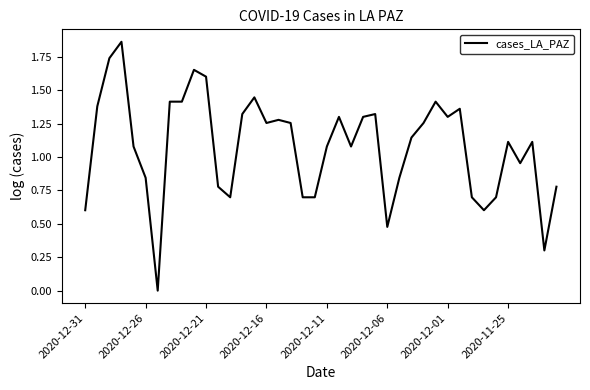

What is the difference between the maximum and minimum values?

1.9